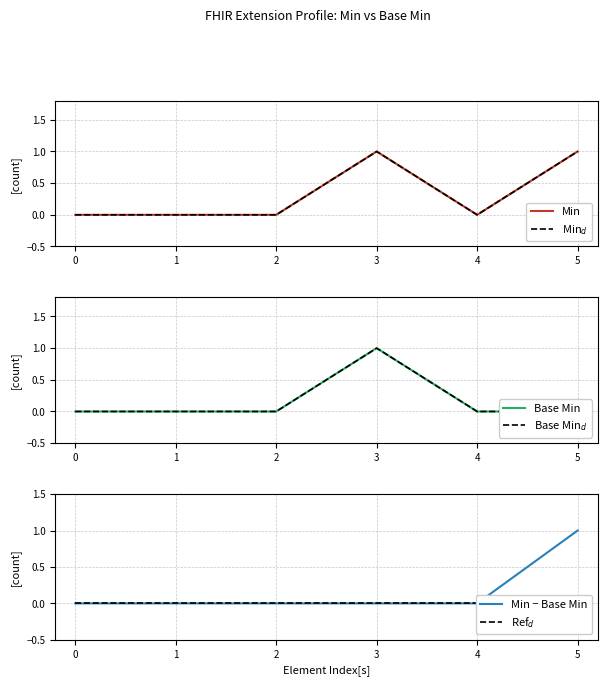

Which series has the largest range (max minus min)?

Min